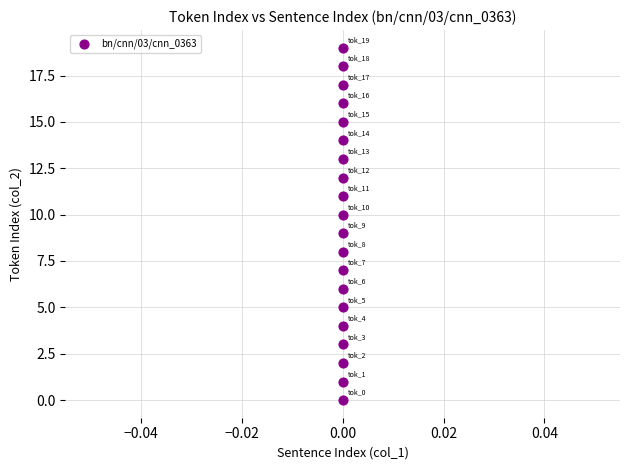

What is the range of Y values (max minus min)?

19